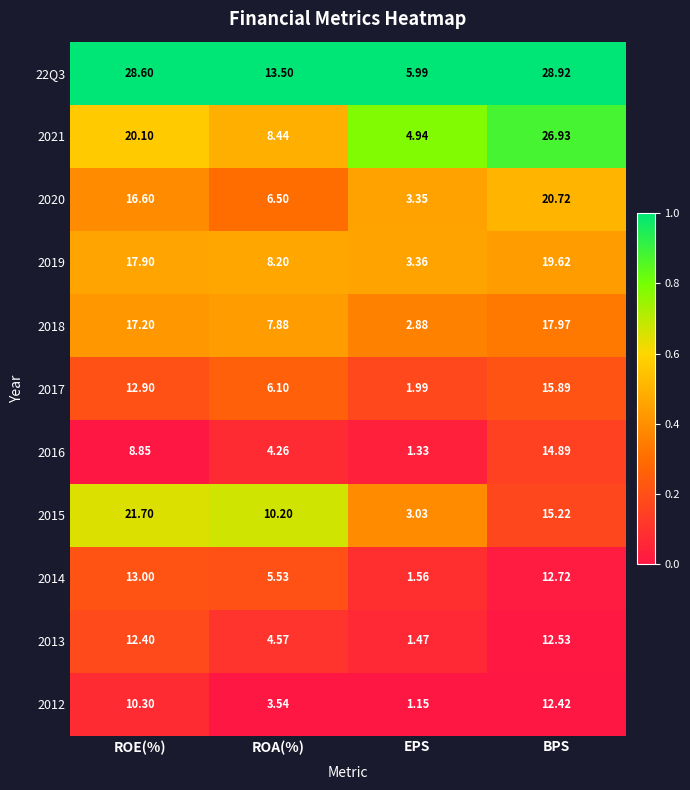

Where does the 2018 series first go above 17?

ROE(%)